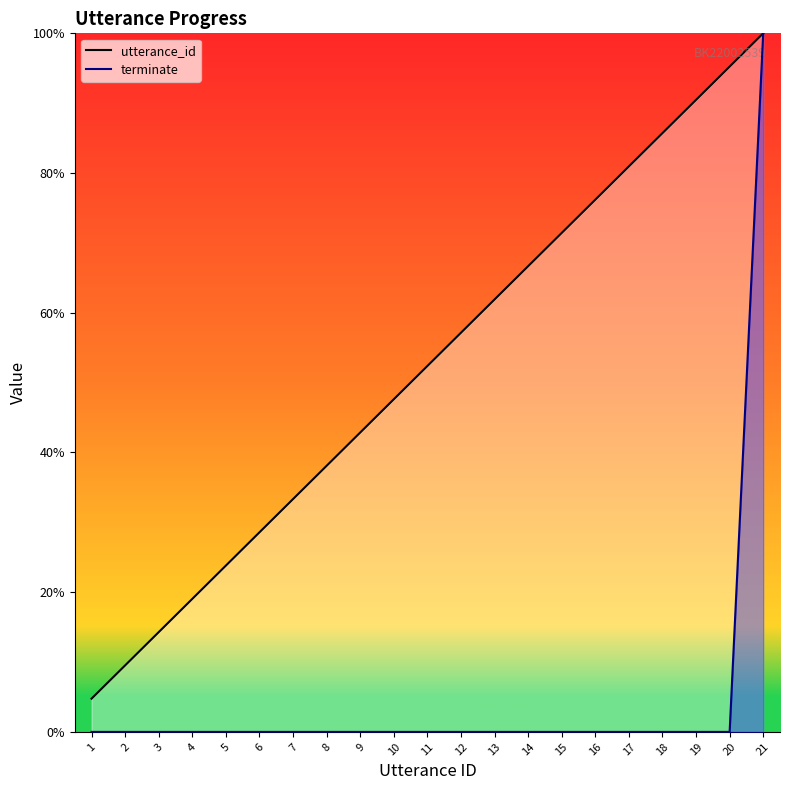

Reading left to right, extract all data points from this chart.

utterance_id: 1=0.0	2=0.1	3=0.1	4=0.2	5=0.2	6=0.3	7=0.3	8=0.4	9=0.4	10=0.5	11=0.5	12=0.6	13=0.6	14=0.7	15=0.7	16=0.8	17=0.8	18=0.9	19=0.9	20=1.0	21=1.0
terminate: 1=0.0	2=0.0	3=0.0	4=0.0	5=0.0	6=0.0	7=0.0	8=0.0	9=0.0	10=0.0	11=0.0	12=0.0	13=0.0	14=0.0	15=0.0	16=0.0	17=0.0	18=0.0	19=0.0	20=0.0	21=1.0